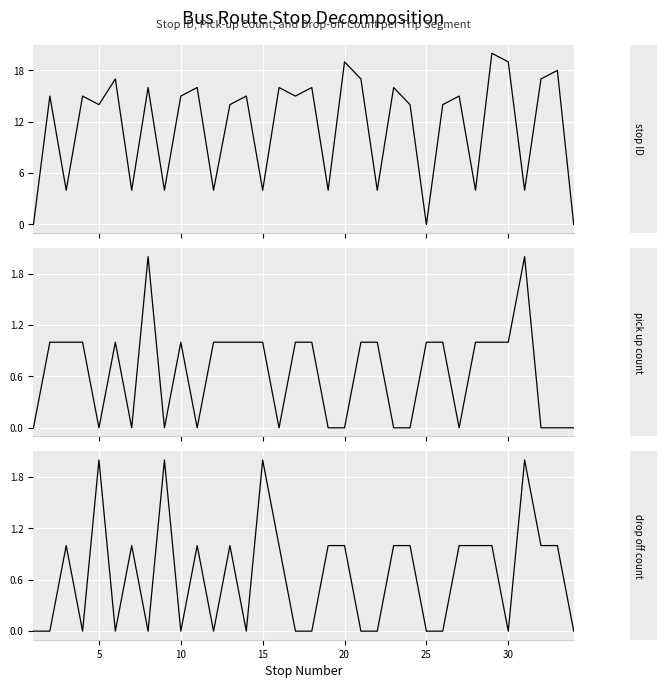

Is this an area chart (filled region under the line)?

No